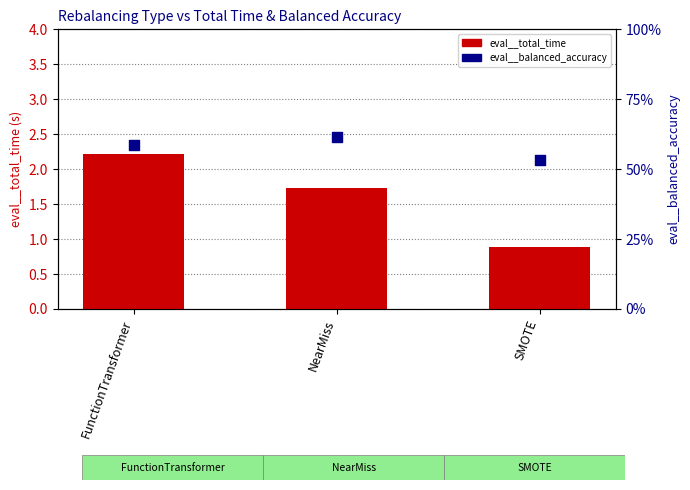

What is the total value across all series at FunctionTransformer?

2.8